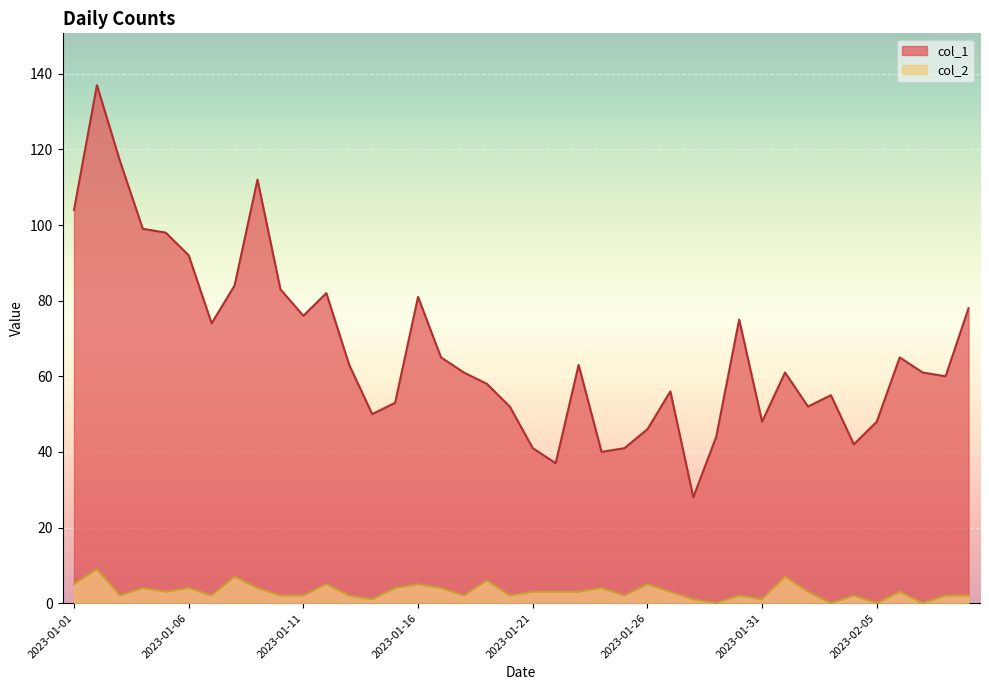

At which label does col_1 reach its peak?

2023-01-02